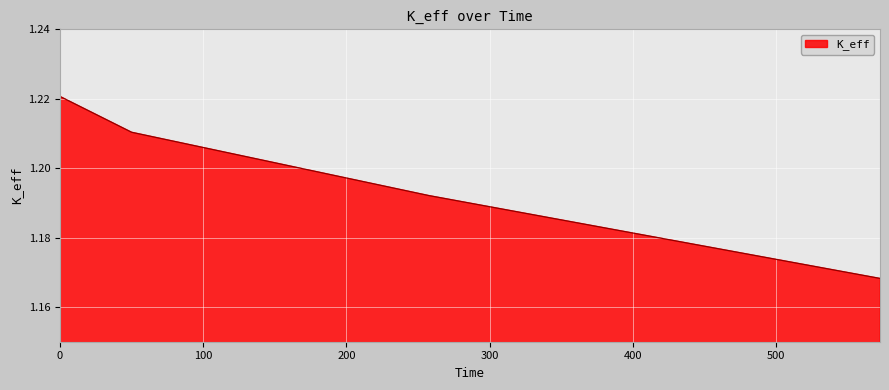

True or false: the data has more than 0 interior local peaks.

False